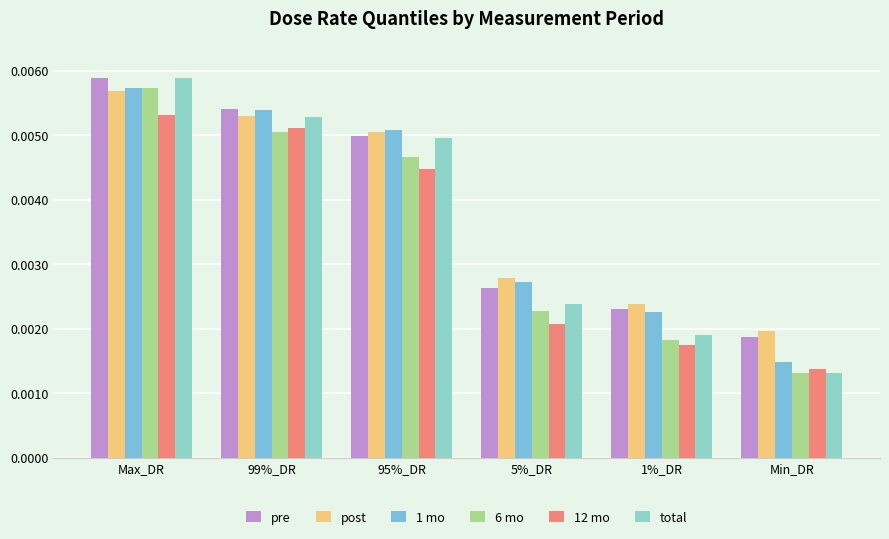

What is the label of the 1st bar from the left?

Max_DR